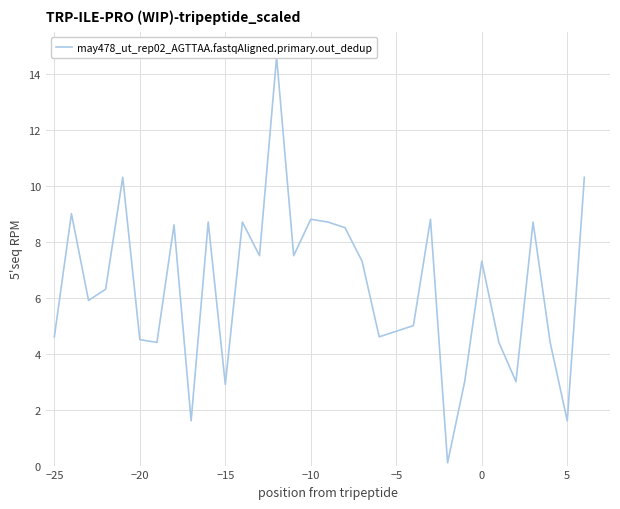

What is the greatest value displayed?

14.6